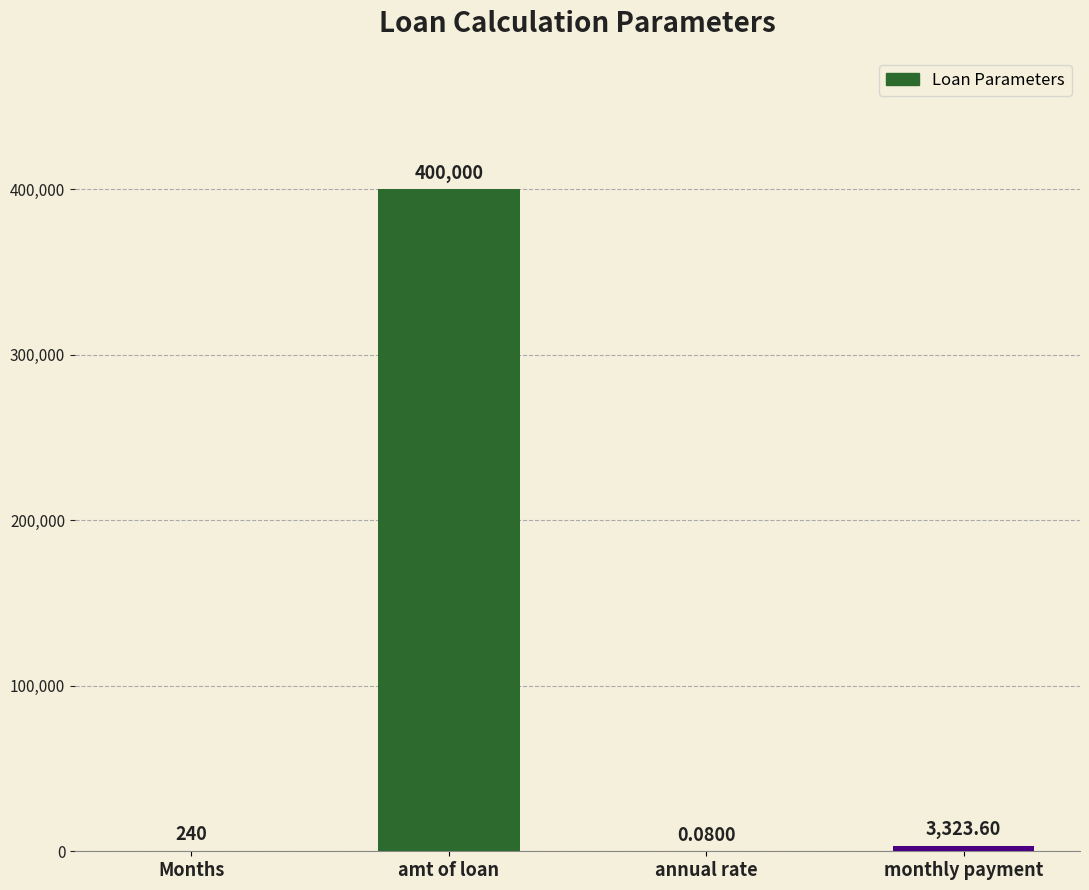

Where is the data nearest to the value 200000?

monthly payment